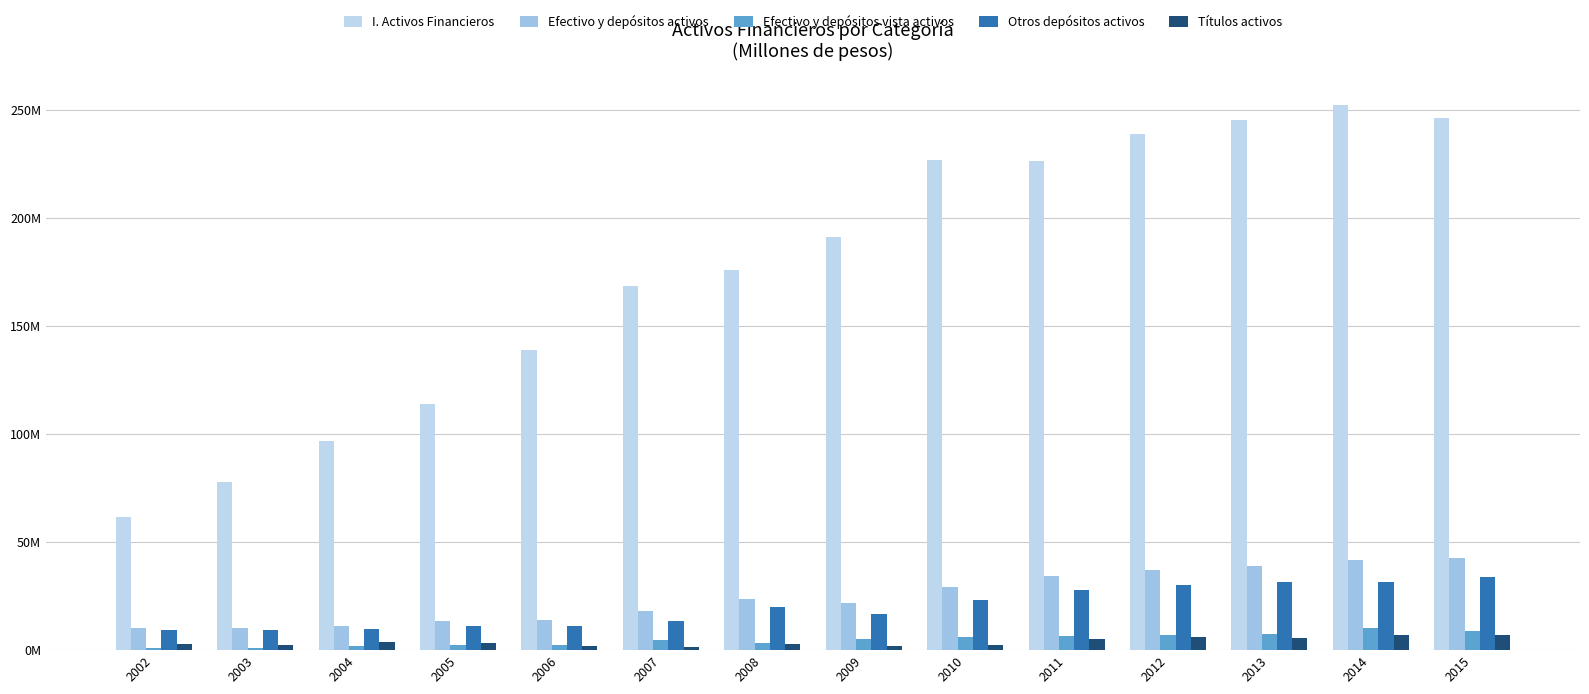

What is the value of the Efectivo y depósitos vista activos bar at the 8th from the left?

5092229